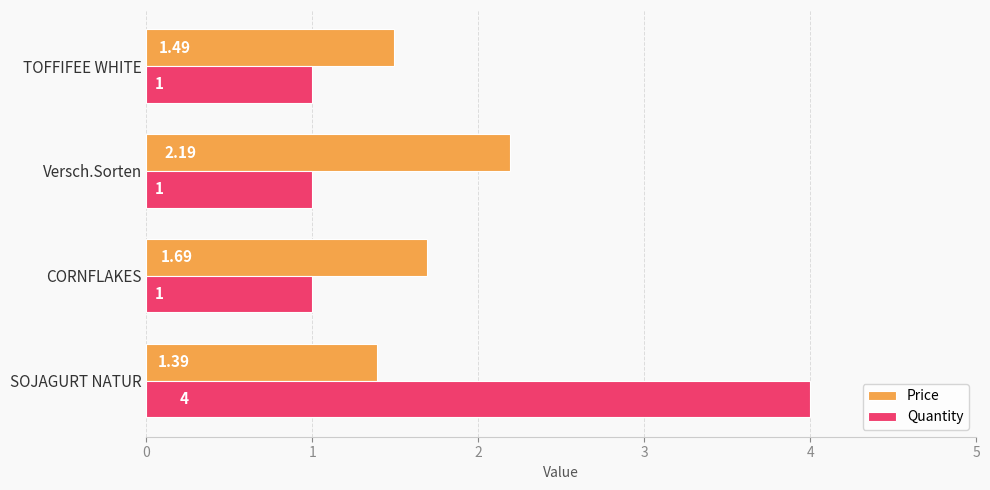

Which series has the largest total across all categories?

Quantity